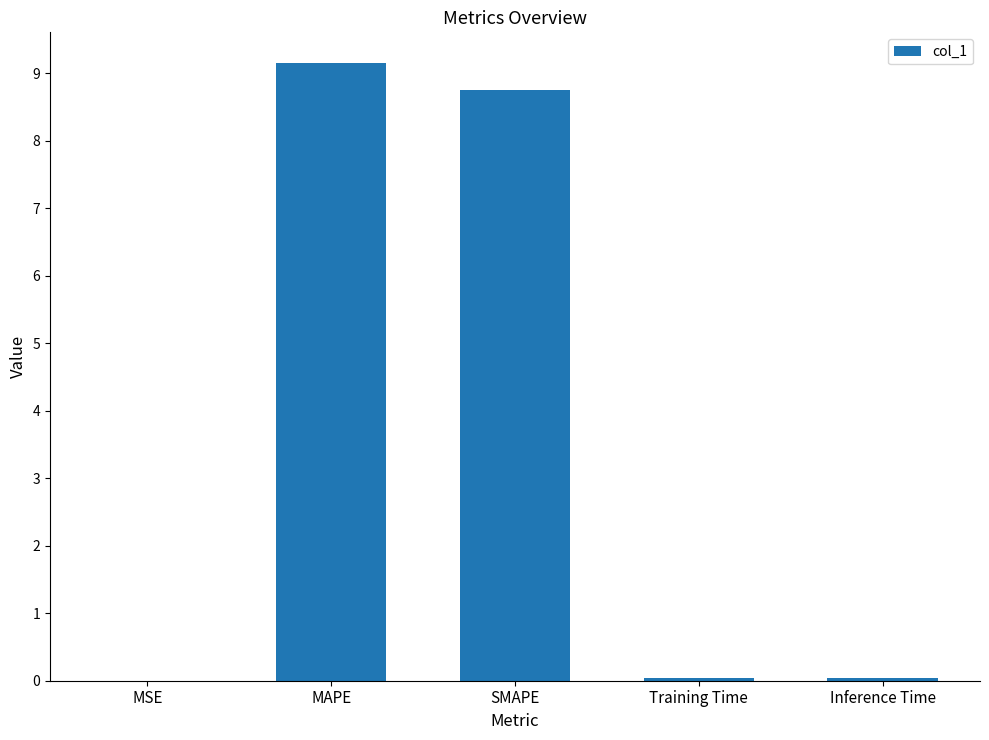

What is the greatest value displayed?

9.2